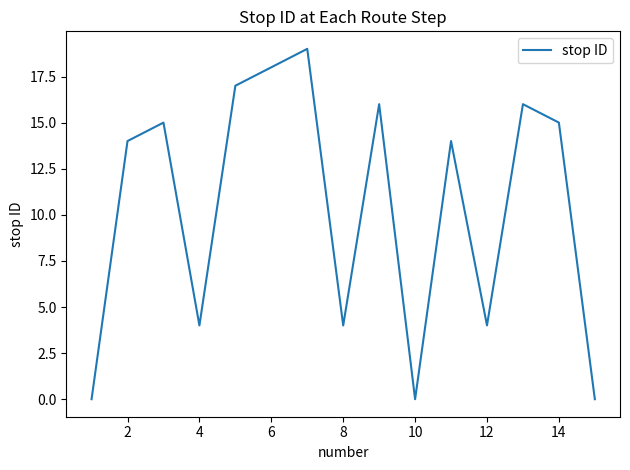

Count the number of data series in this chart.

1